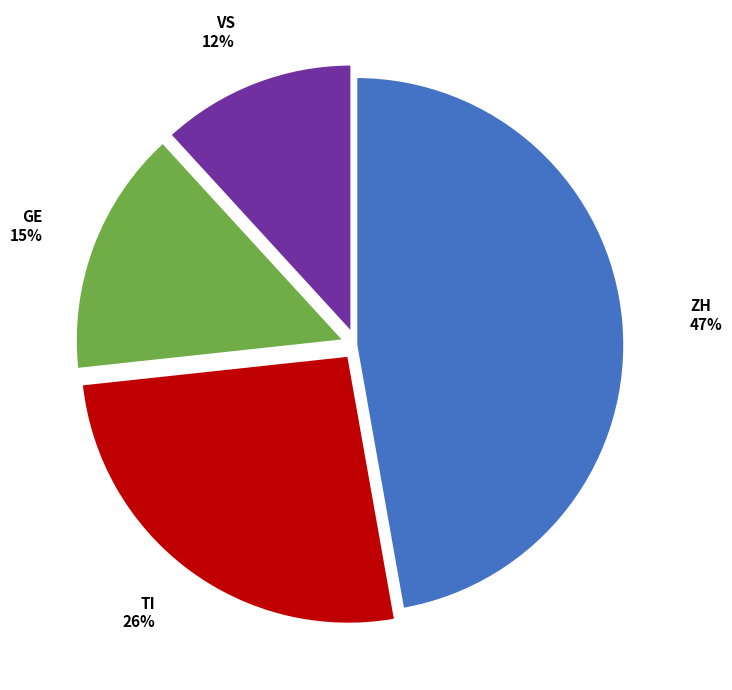

To the nearest percent, what is the average slice percentage?

25%